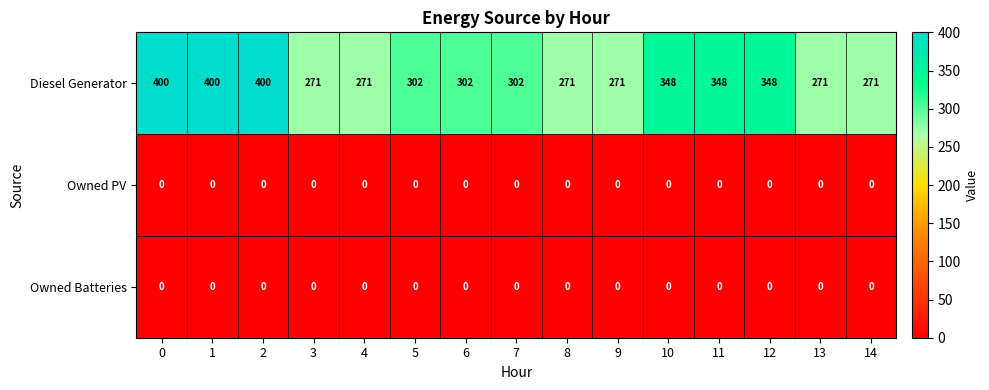

Which series has the largest range (max minus min)?

Diesel Generator